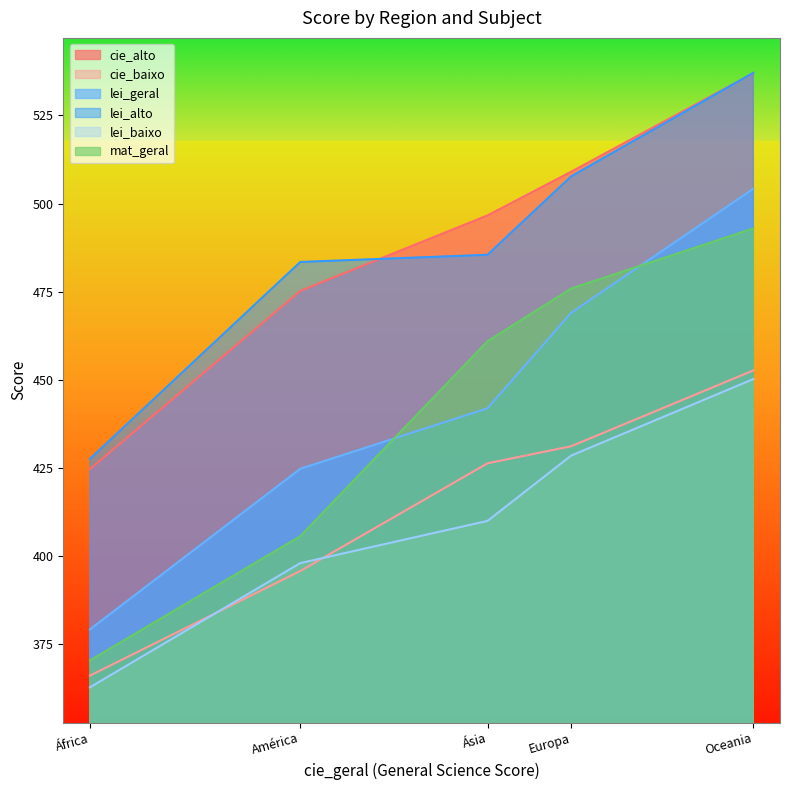

What is the sum of the cie_baixo values at Europa and Ásia?

857.5